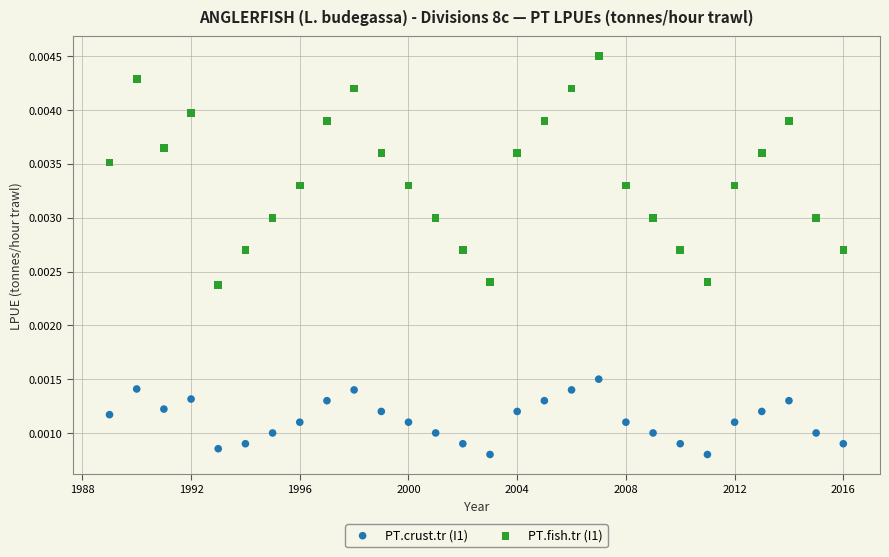

Which series has the largest Y range (max minus min)?

PT.fish.tr (I1)